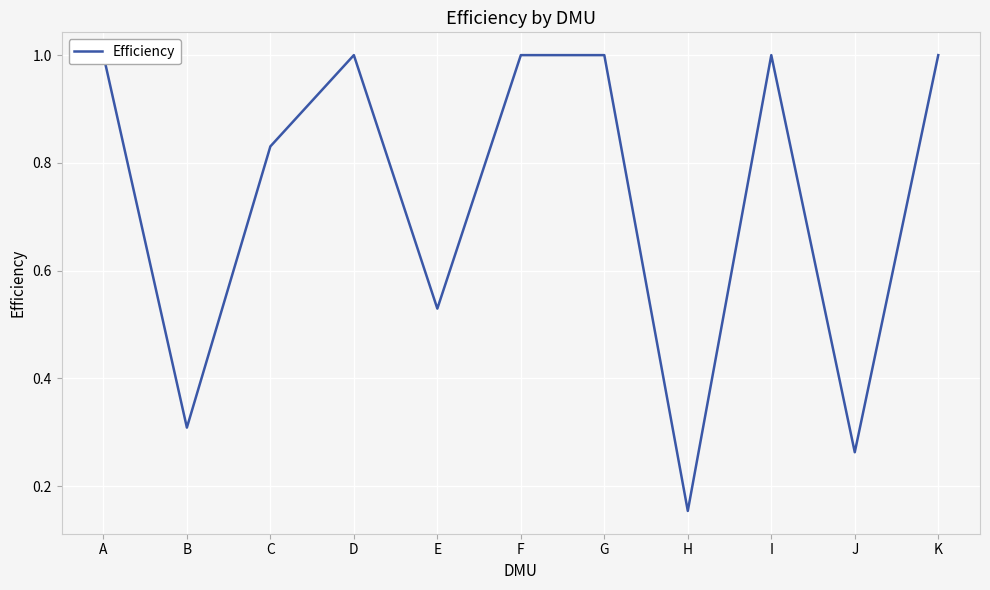

Rank the categories by value from highest to lowest.

A, D, F, G, I, K, C, E, B, J, H